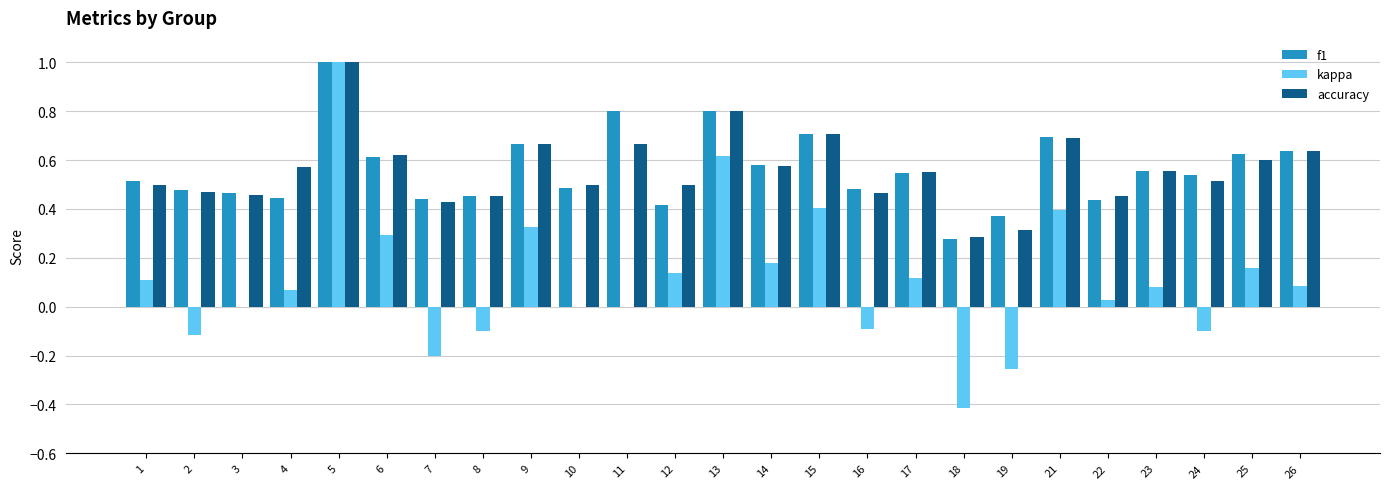

How many groups of bars are there?

25